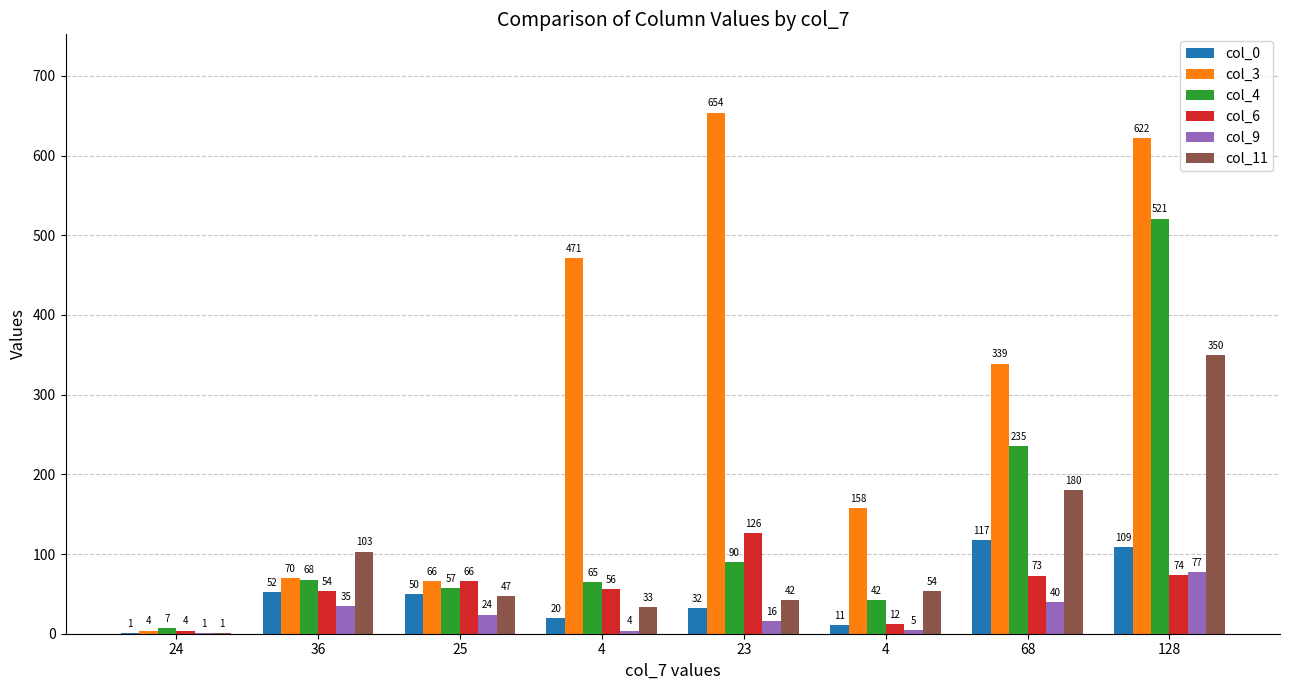

What are all the series names shown in the legend?

col_0, col_3, col_4, col_6, col_9, col_11